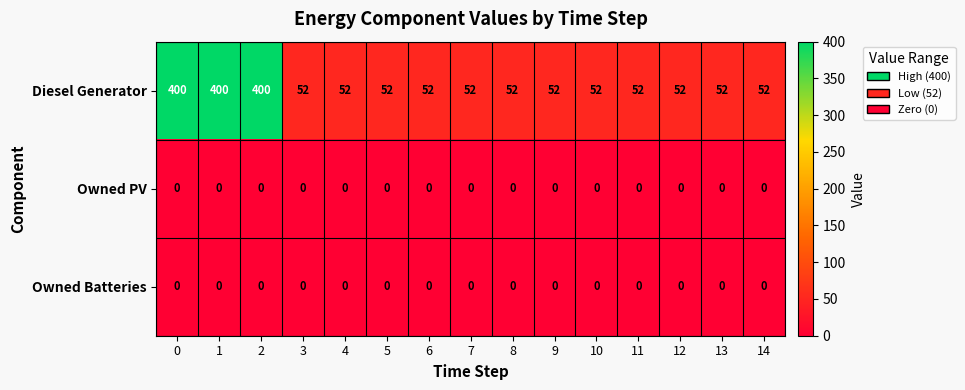

Read the Diesel Generator value at 14, to the nearest 50.

50